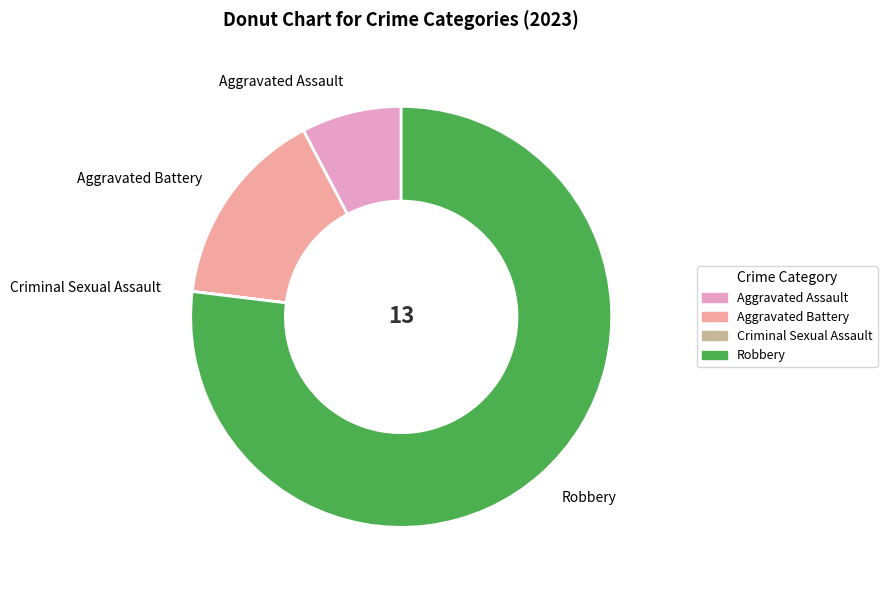

Is it true that Aggravated Assault is 19% of the pie?

False